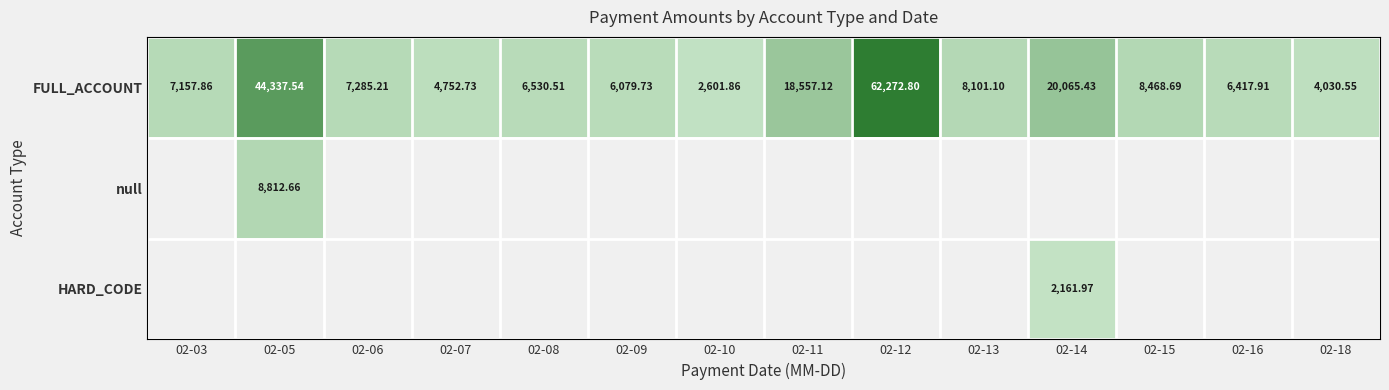

What is the difference between the maximum and minimum values in the FULL_ACCOUNT series?

59670.9